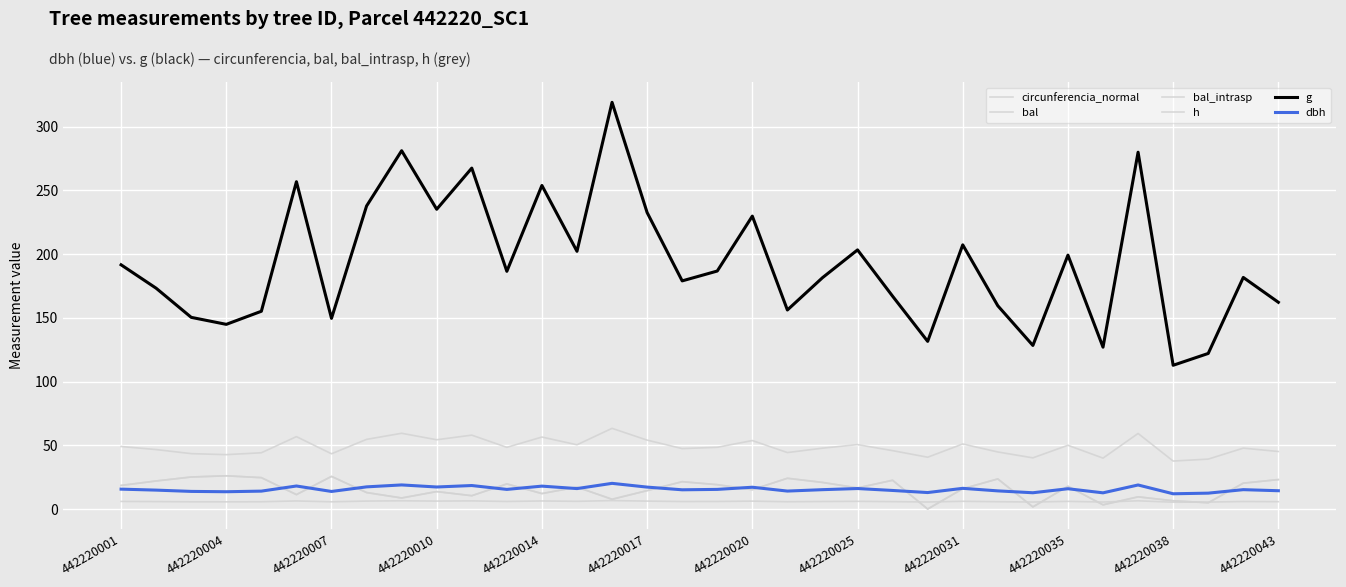

Does the chart have visible grid lines?

Yes